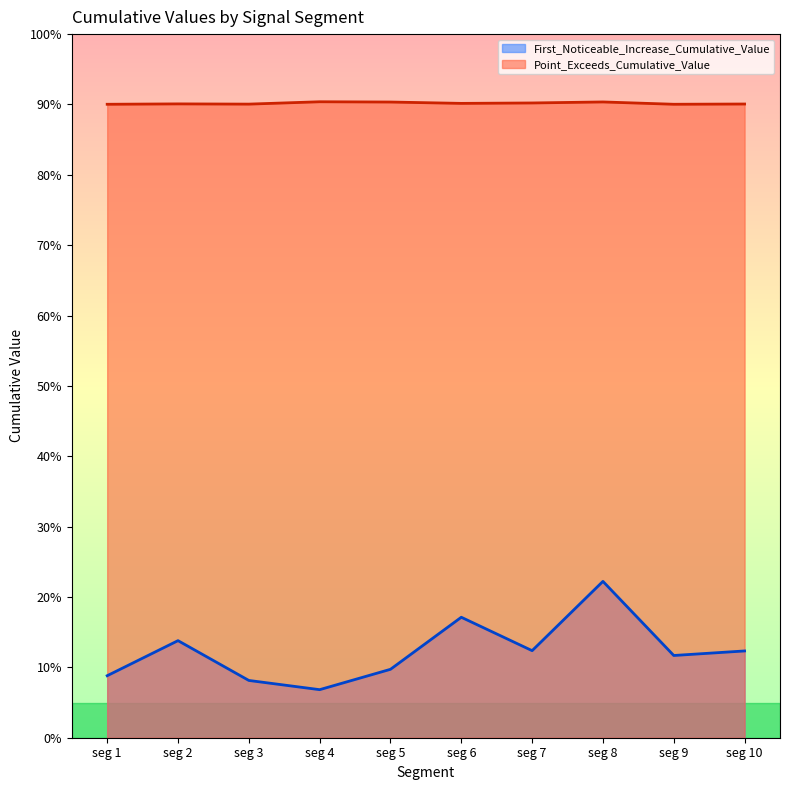

Which series has the widest spread of values?

First_Noticeable_Increase_Cumulative_Value